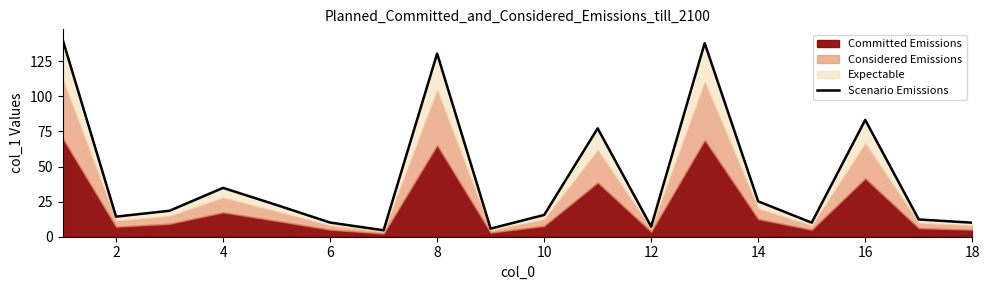

What is the value of the 17th point from the left?

5.8